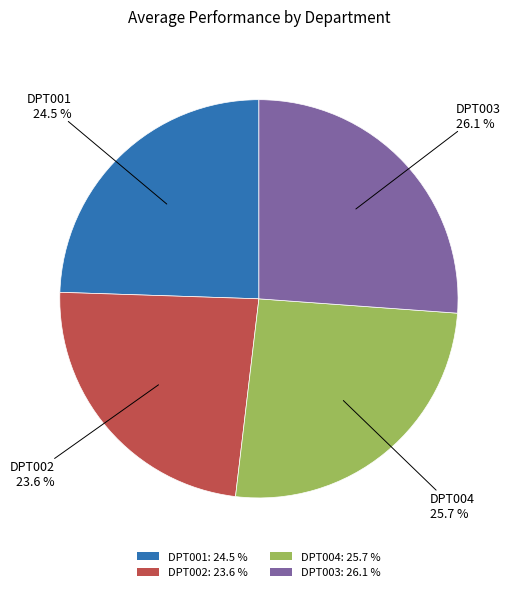

How many segments does this pie chart have?

4